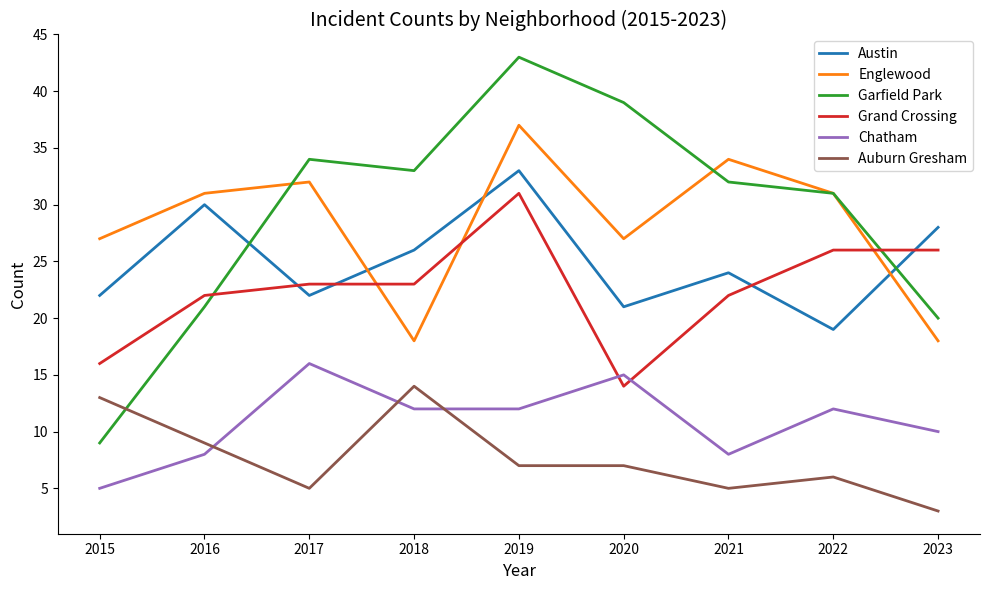

Which category has the highest value in the Garfield Park series?

2019